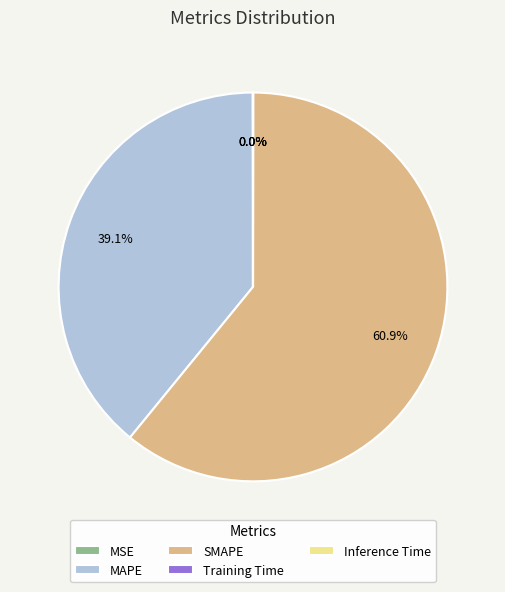

To the nearest percent, what is the difference between the largest and smallest slice percentages?

61%